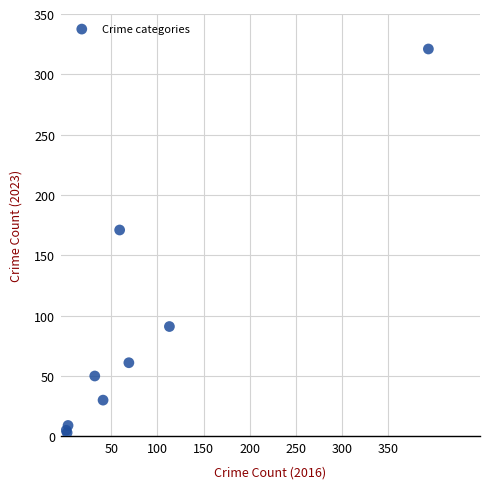

What Y value in the scatter plot is closest to 162?

171